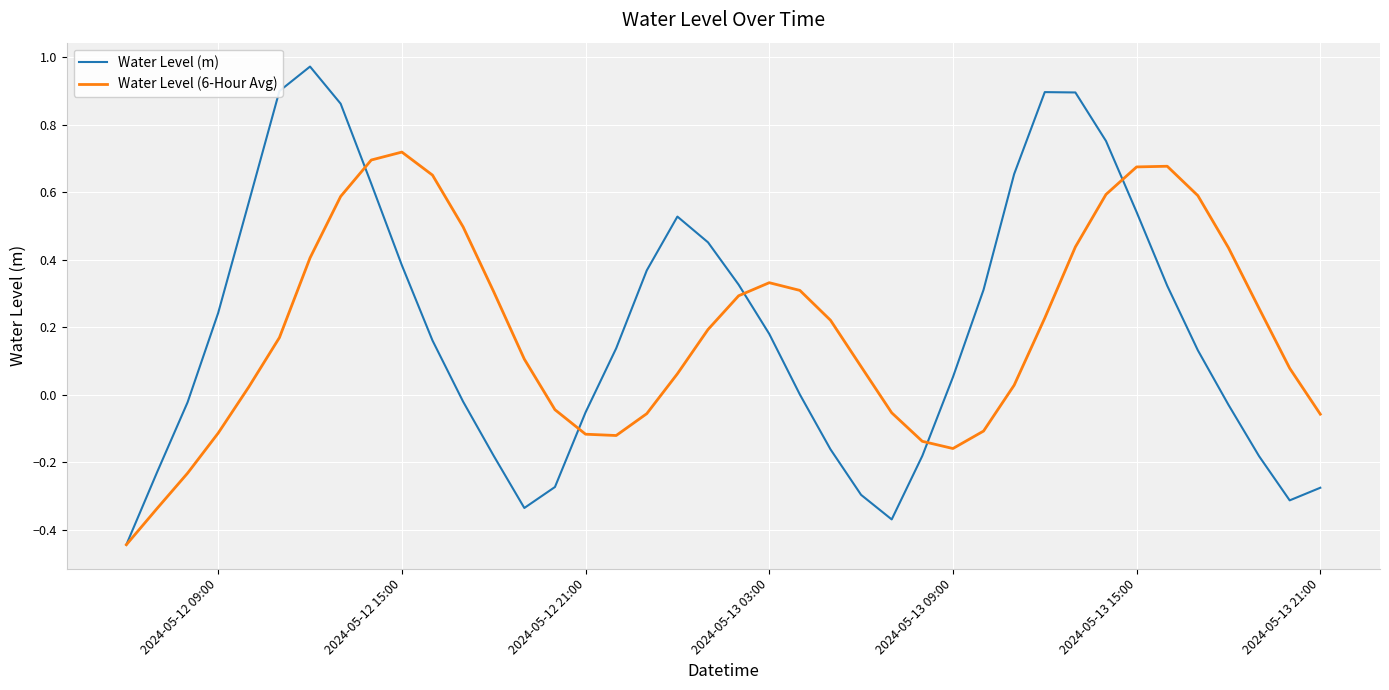

Rank the series by their maximum value, from lowest to highest.

Water Level (6-Hour Avg), Water Level (m)